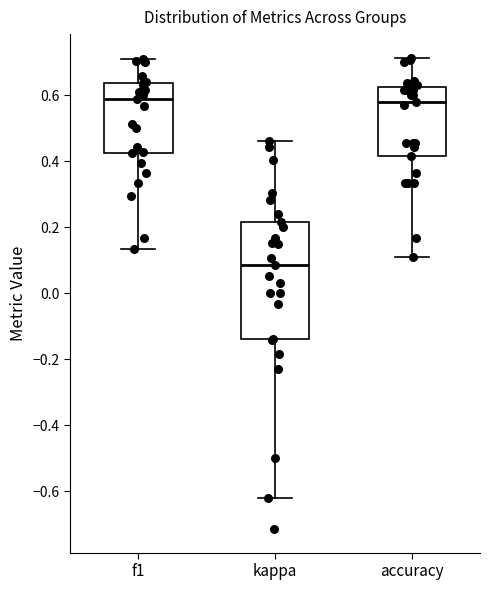

Where does the median line of the box for f1 sit on the y-axis? The values are not printed on the chart, so give them approximately, as read against the axis.

0.60